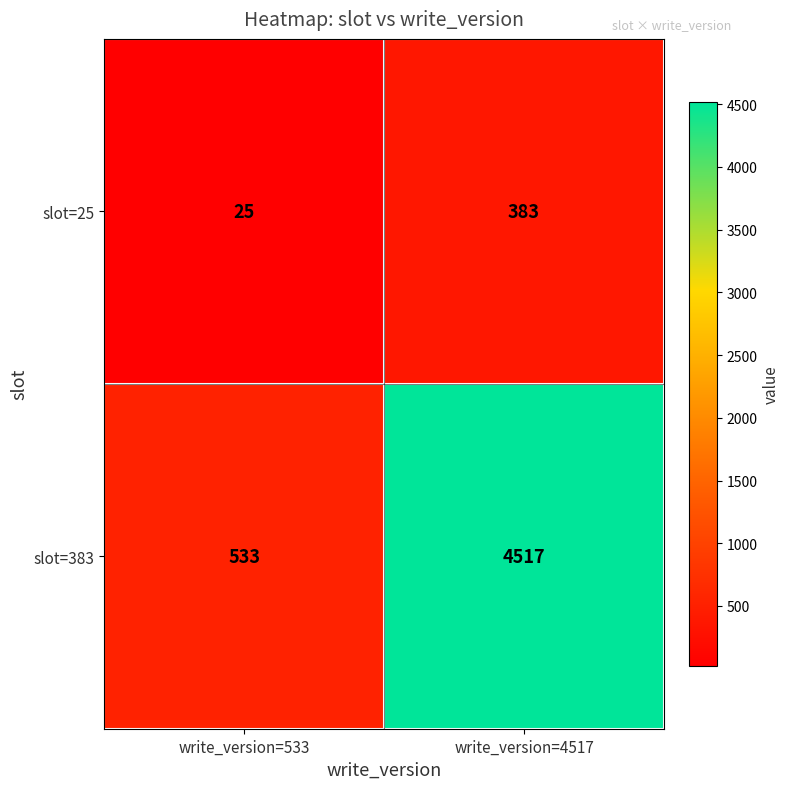

What is the spread (max minus min) of values at write_version=533?

508